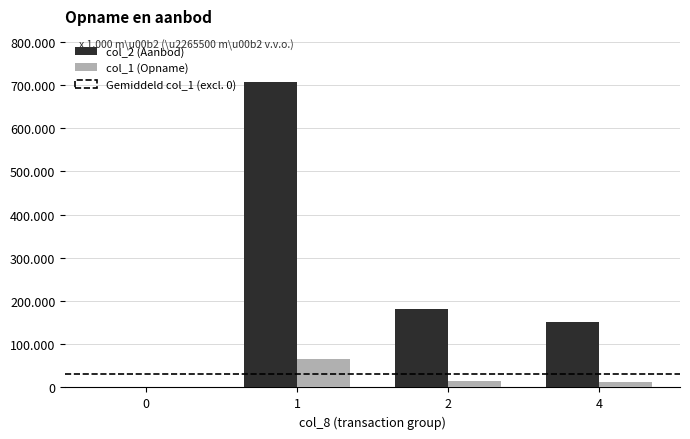

What is the spread (max minus min) of values at 1?

641150